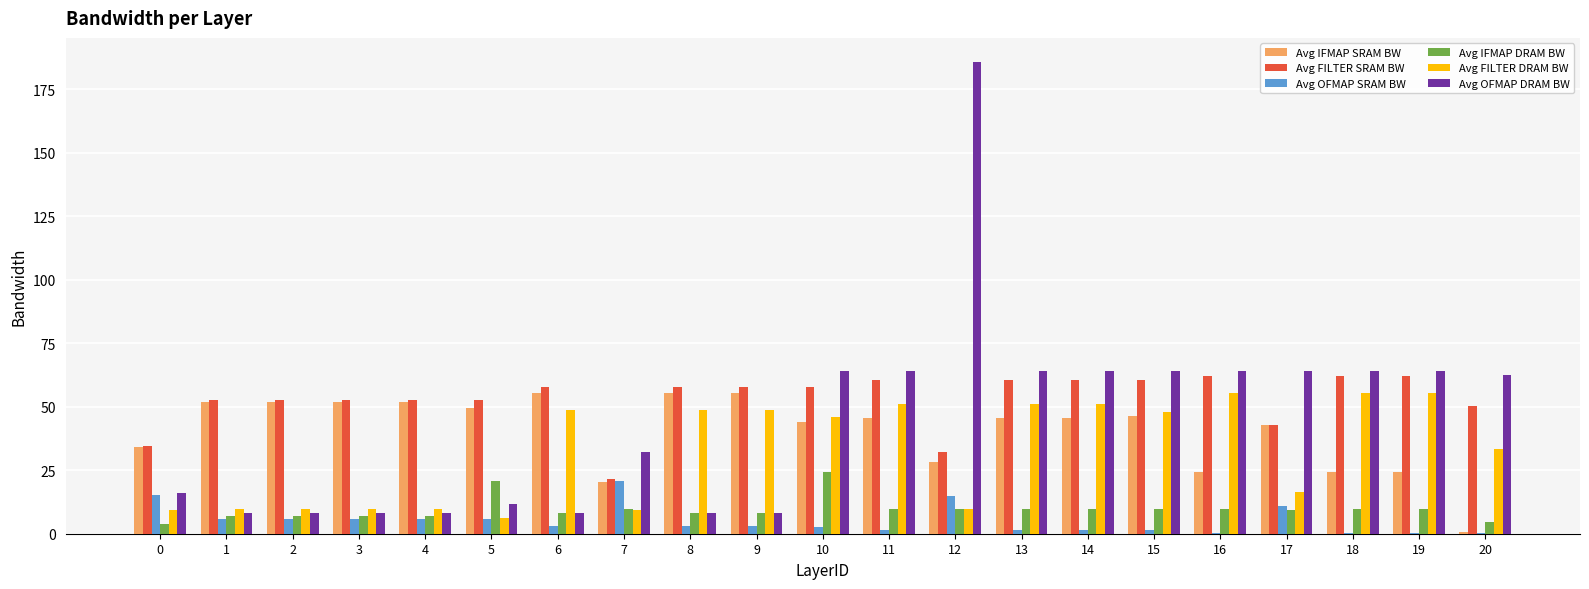

Between 0 and 10, which series saw the biggest shift?

Avg OFMAP DRAM BW